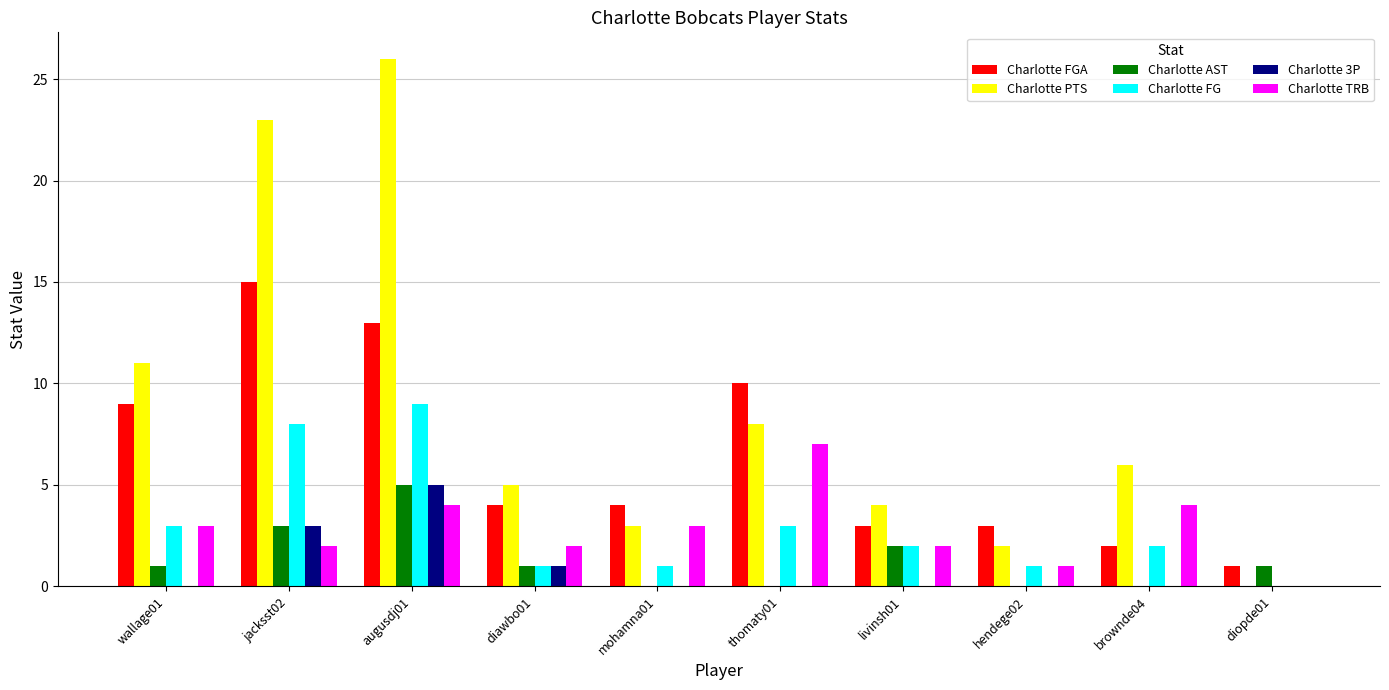

Reading left to right, transcribe all the data shown in this chart.

Charlotte FGA: 9	15	13	4	4	10	3	3	2	1
Charlotte PTS: 11	23	26	5	3	8	4	2	6	0
Charlotte AST: 1	3	5	1	0	0	2	0	0	1
Charlotte FG: 3	8	9	1	1	3	2	1	2	0
Charlotte 3P: 0	3	5	1	0	0	0	0	0	0
Charlotte TRB: 3	2	4	2	3	7	2	1	4	0